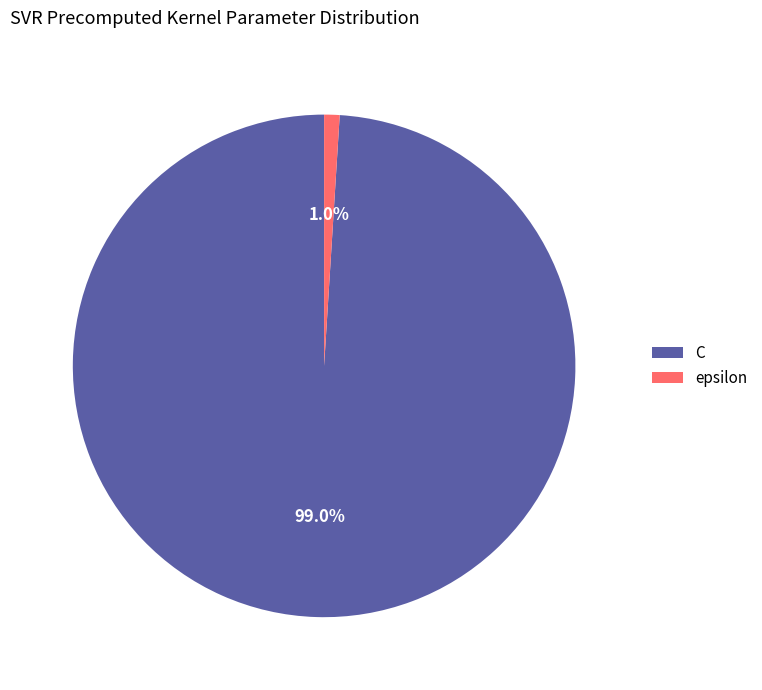

To the nearest percent, what is the difference between the largest and smallest slice percentages?

98%